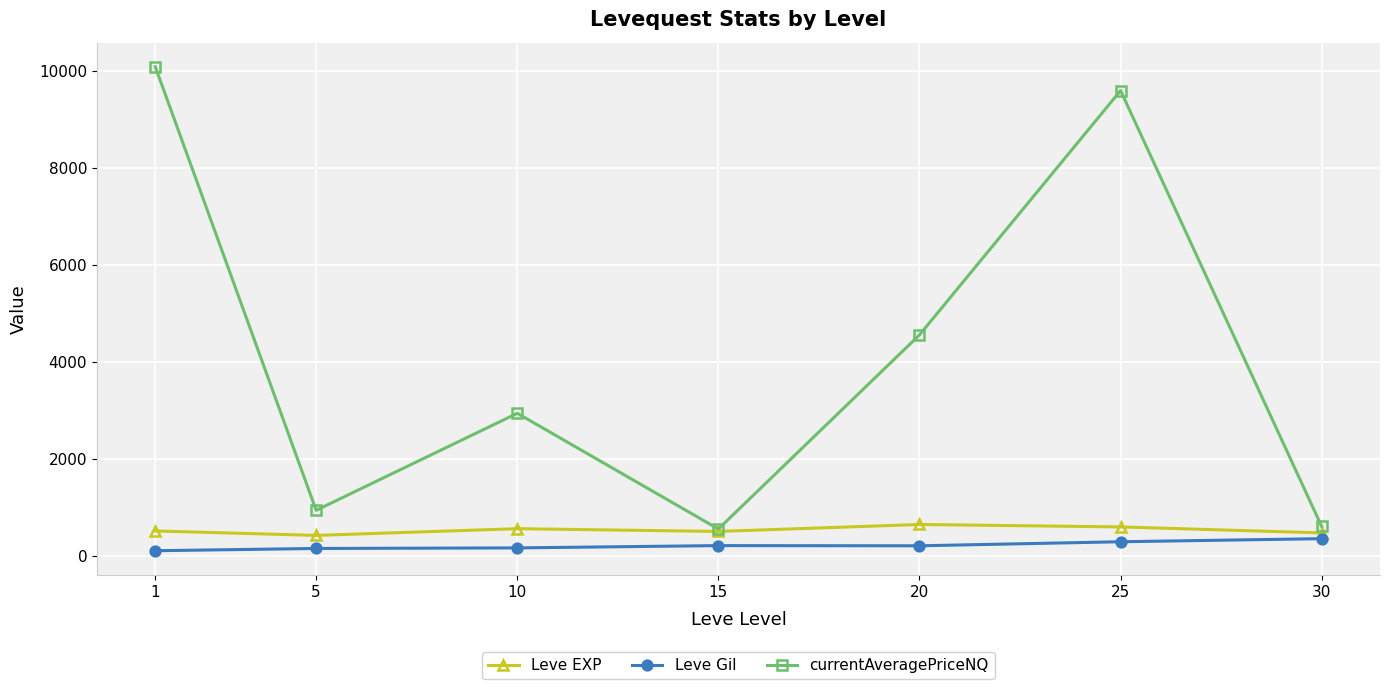

Which series has the widest spread of values?

currentAveragePriceNQ